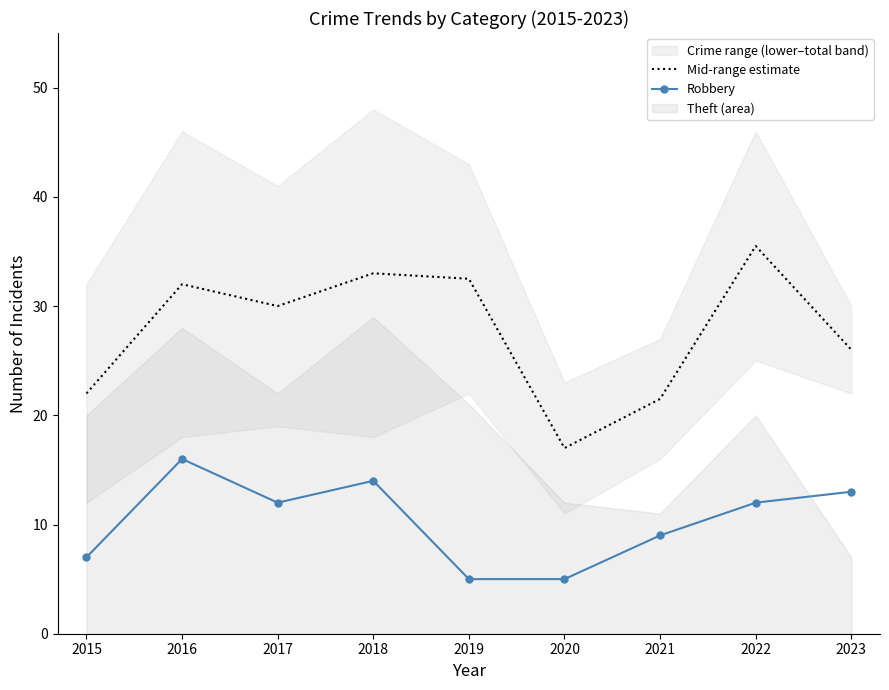

Count the number of categories in the chart.

9